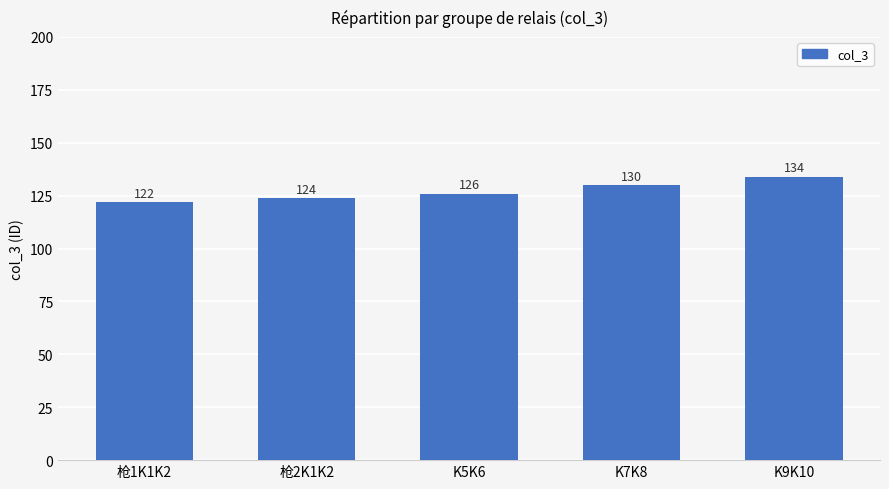

At which category does the chart reach its peak across all series?

K9K10